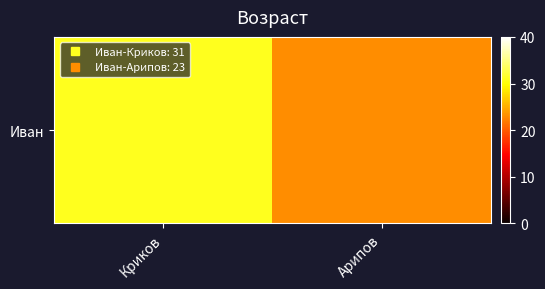

What is the greatest value displayed?

31